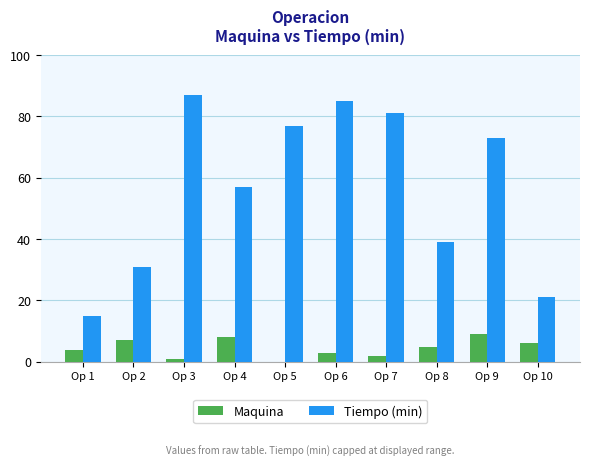

The Tiempo (min) series shows 15 at Op 2. True or false?

False